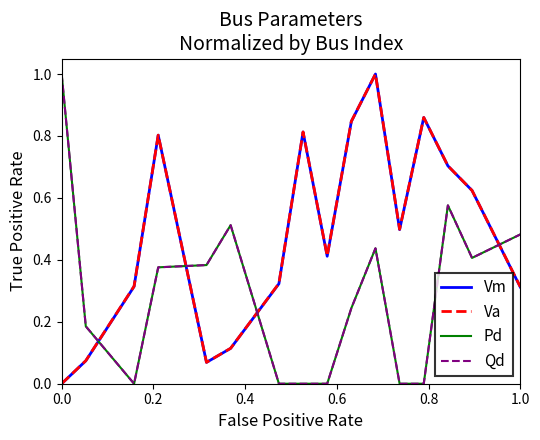

What is the difference between the maximum and minimum values in the Qd series?

1.0